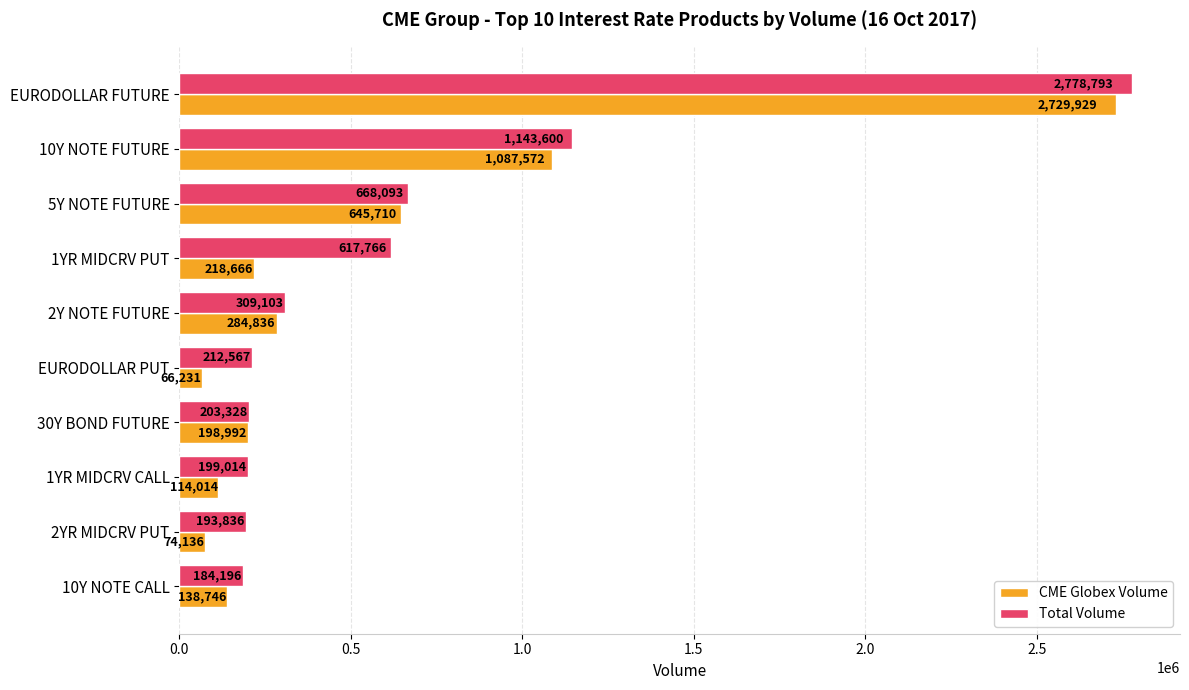

List the series in order of their overall mean, highest first.

Total Volume, CME Globex Volume